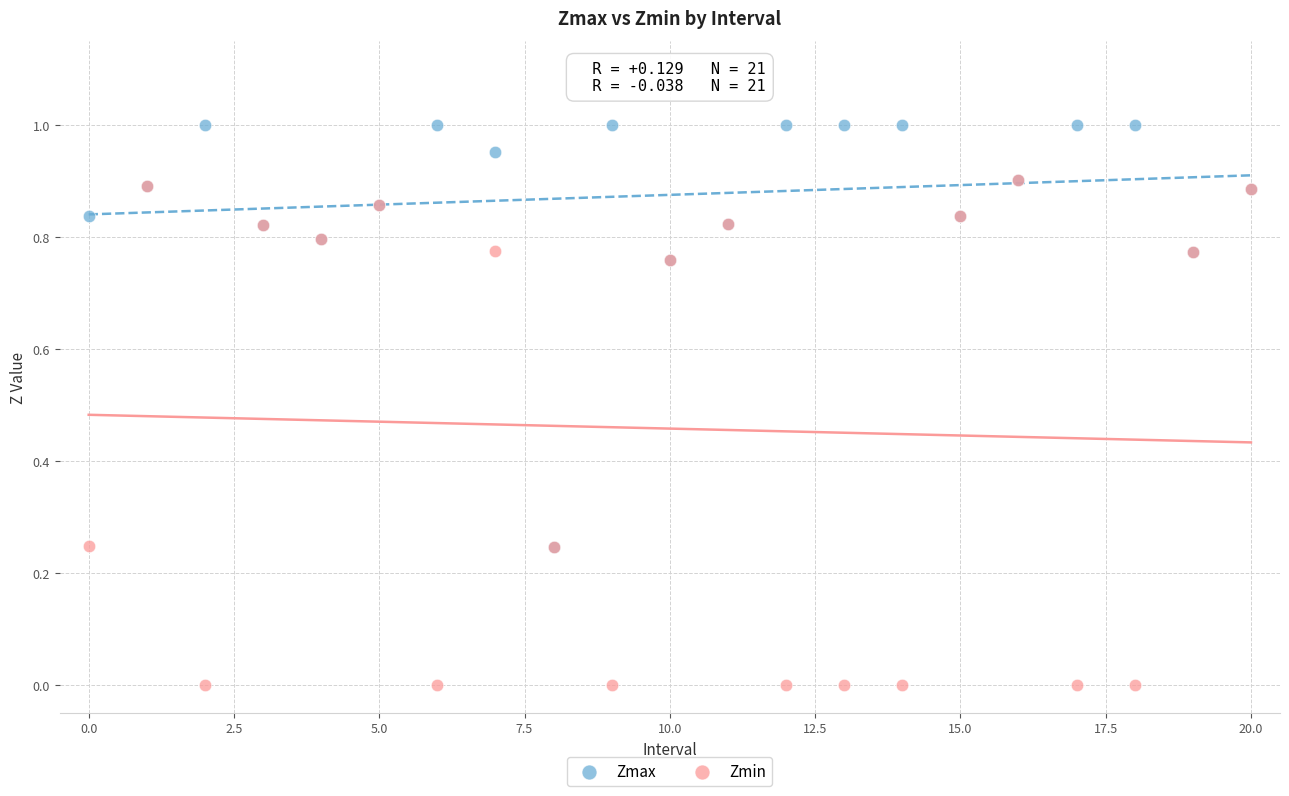

Which series contains the highest Y value?

Zmax